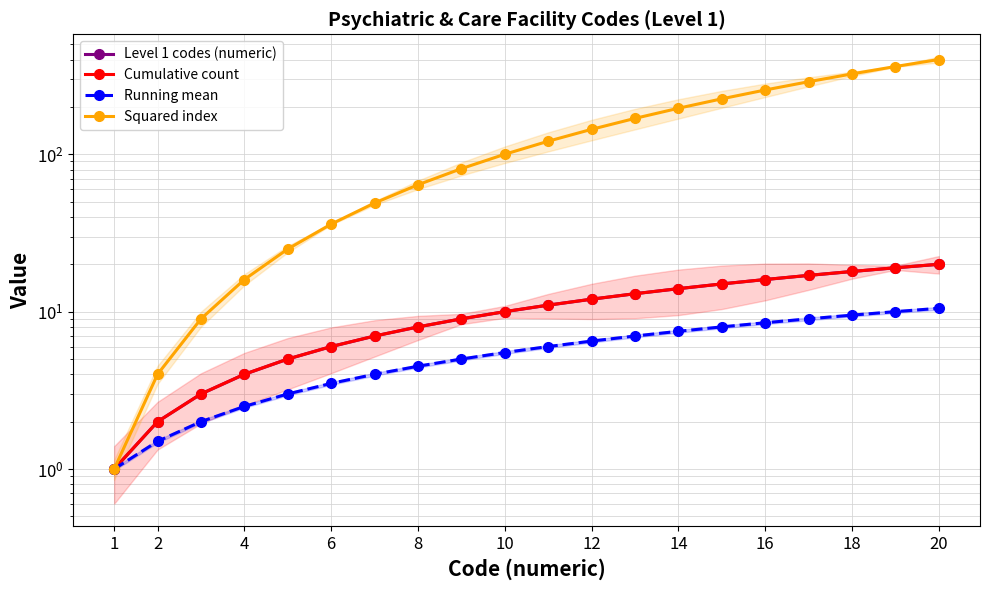

Which series has the largest total across all categories?

Squared index